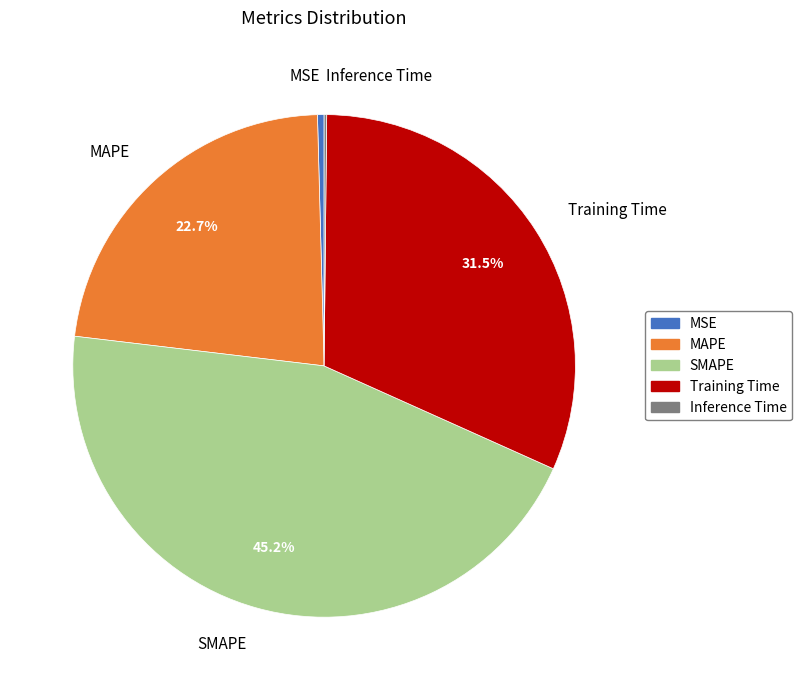

What is the largest slice in the pie chart?

SMAPE